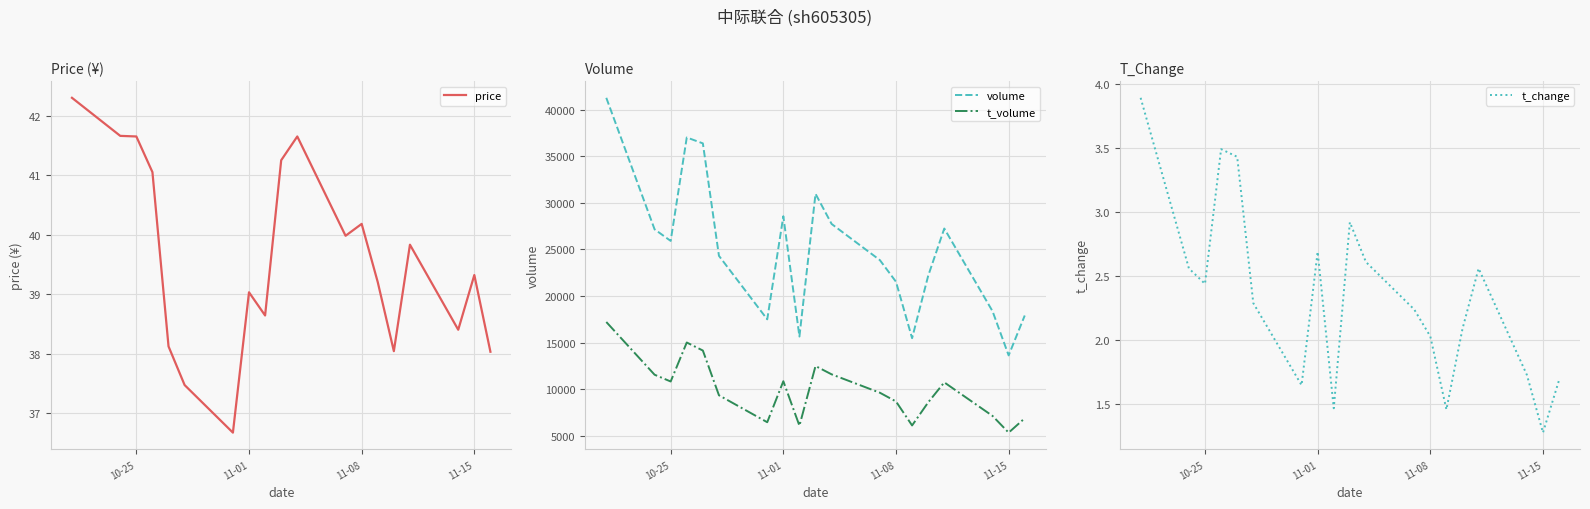

True or false: t_change and t_volume cross at least once.

False